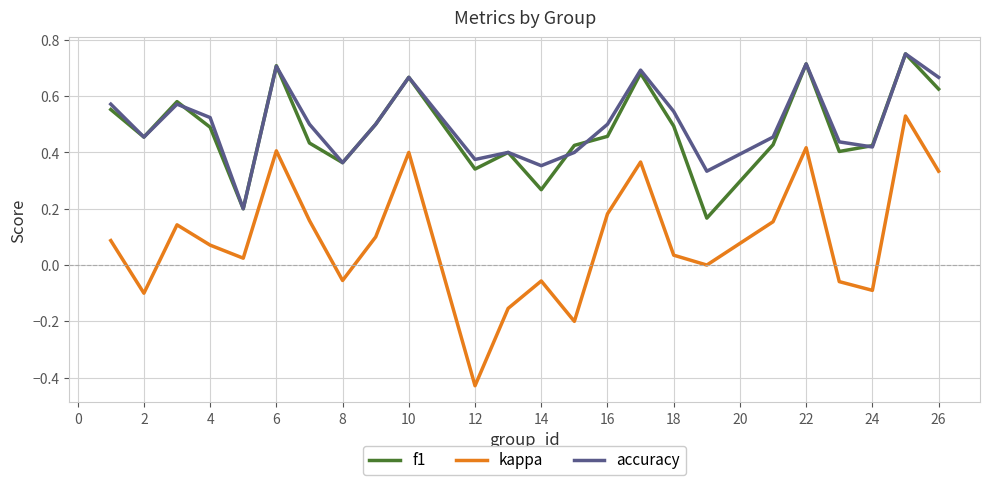

True or false: kappa and f1 cross at least once.

False